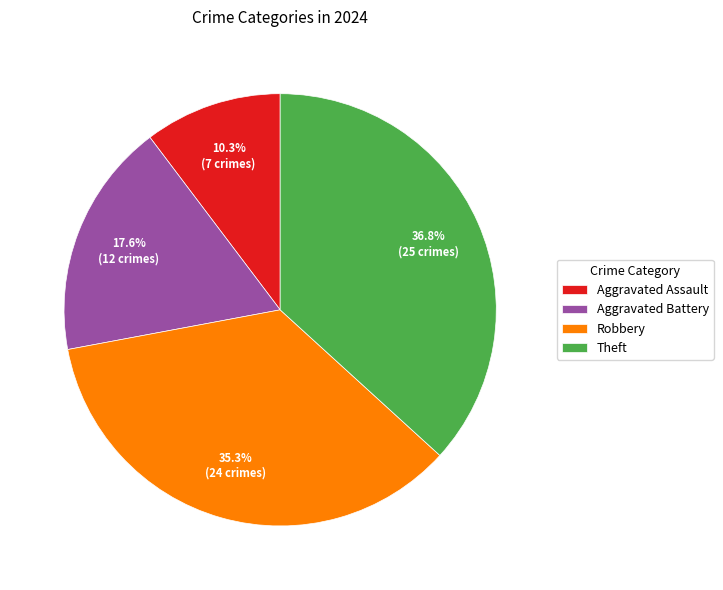

Rank the categories by value from highest to lowest.

Theft, Robbery, Aggravated Battery, Aggravated Assault